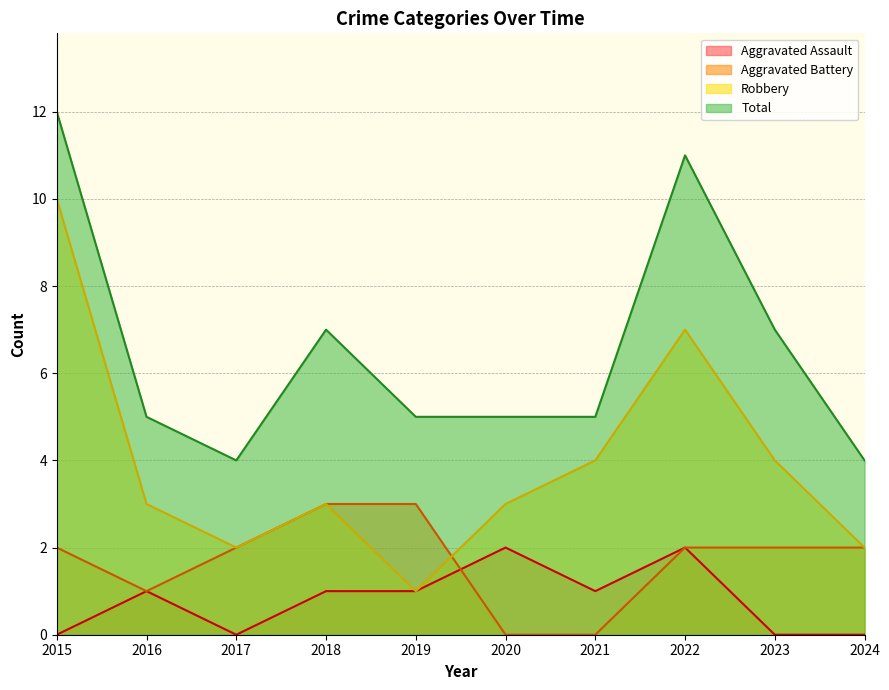

Which label corresponds to the largest value in the chart?

2015